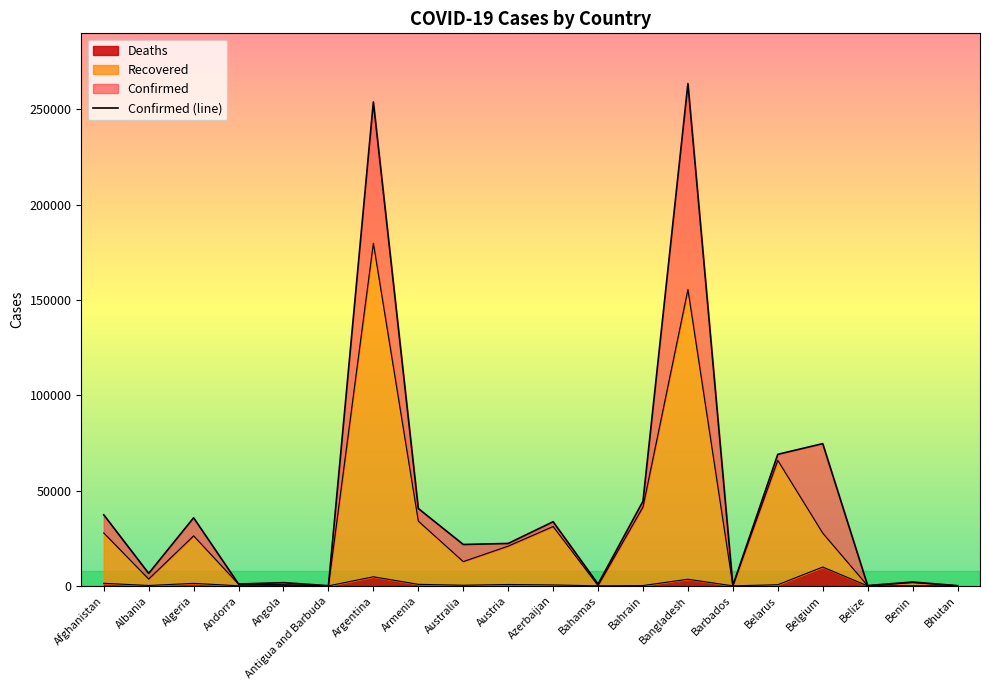

What is the label of the 8th point from the right?

Bahrain